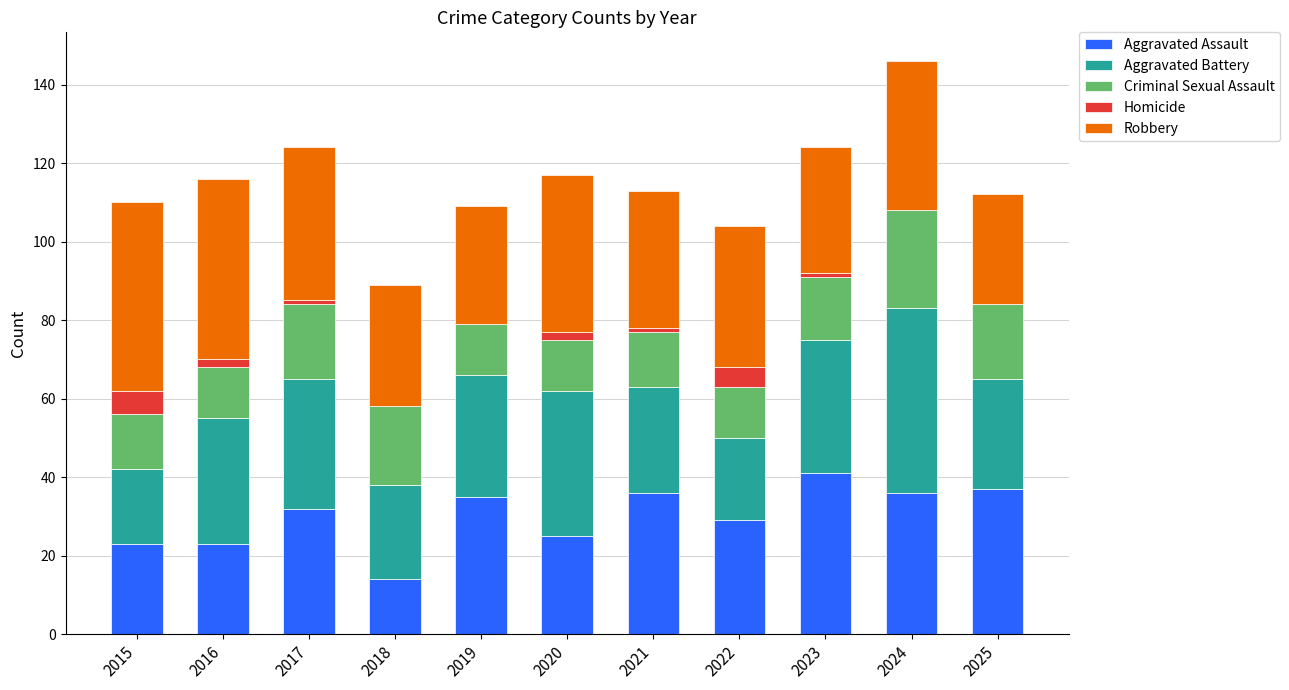

True or false: Aggravated Assault has a value of 49 at 2024.

False